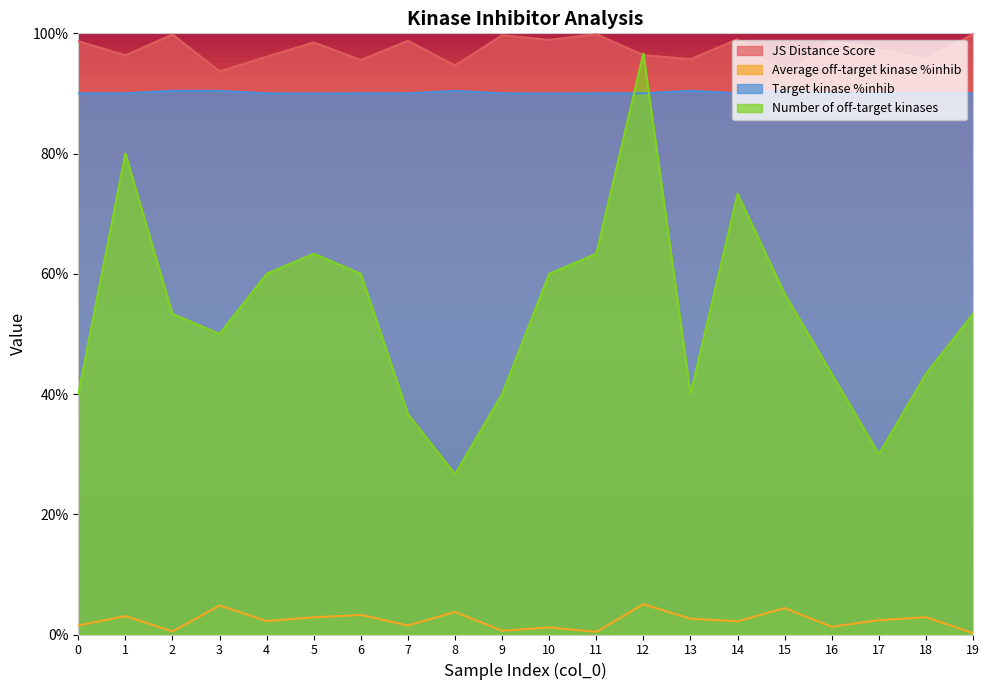

Which series has the largest total across all categories?

JS Distance Score